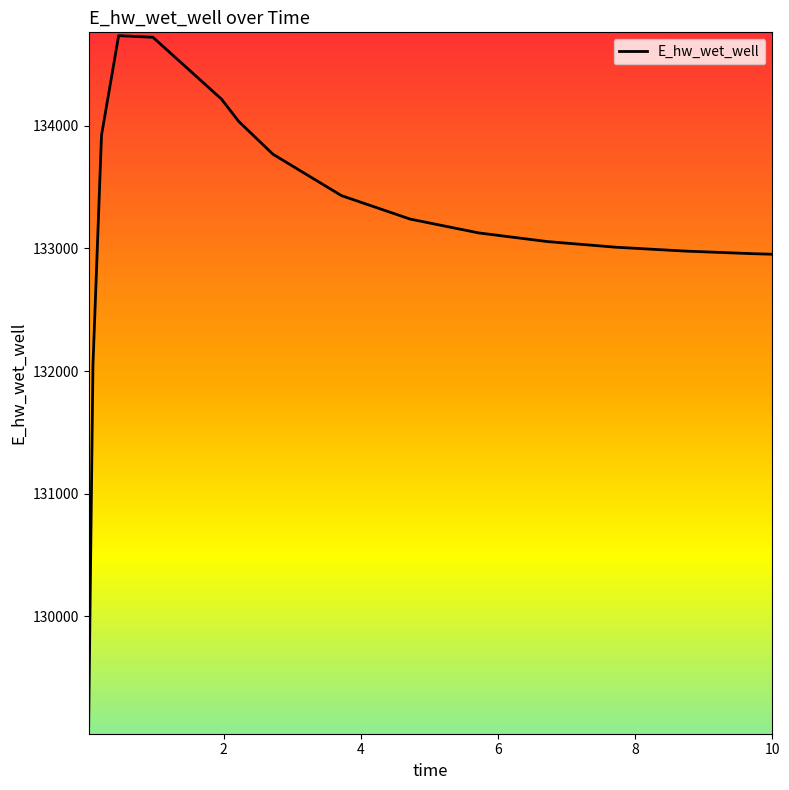

What is the greatest value displayed?

134732.4